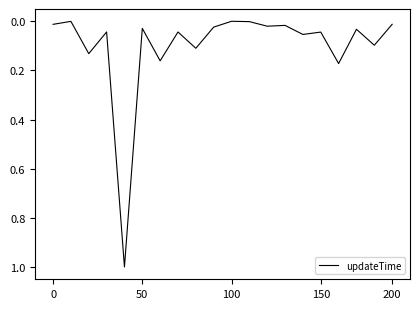

What is the greatest value displayed?

1.0